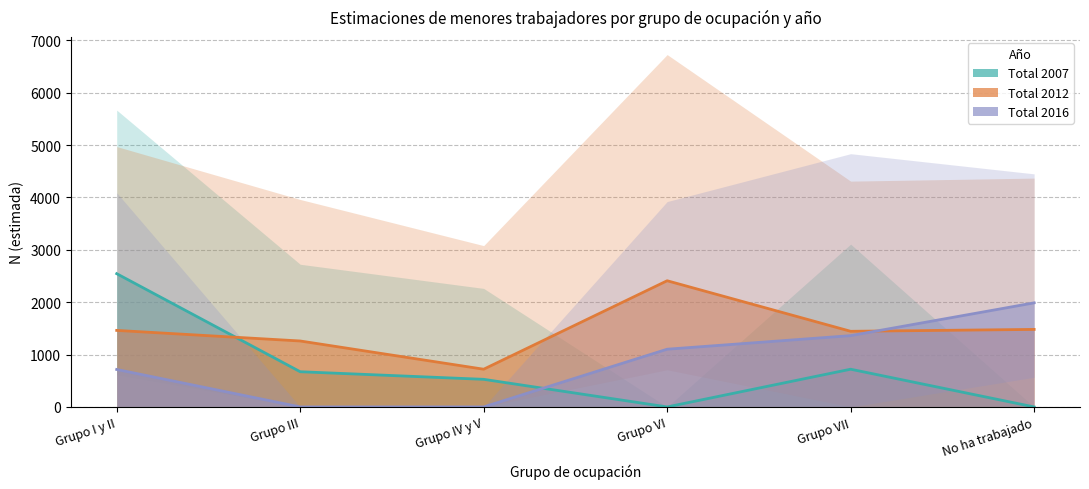

What are all the series names shown in the legend?

Total 2007 line, Total 2012 line, Total 2016 line